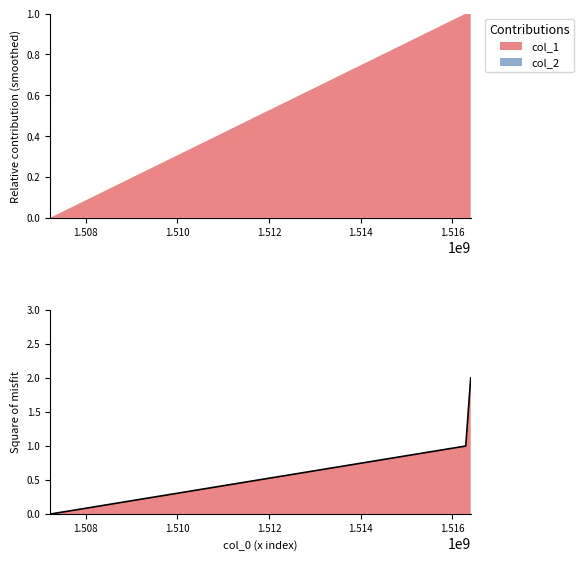

The value at 1507217473 is 1. True or false?

False